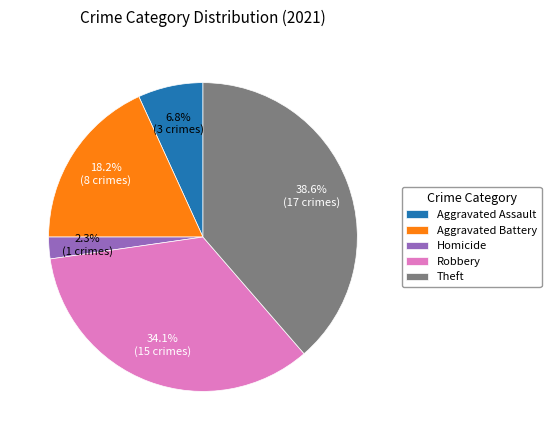

Which slice is the largest?

Theft